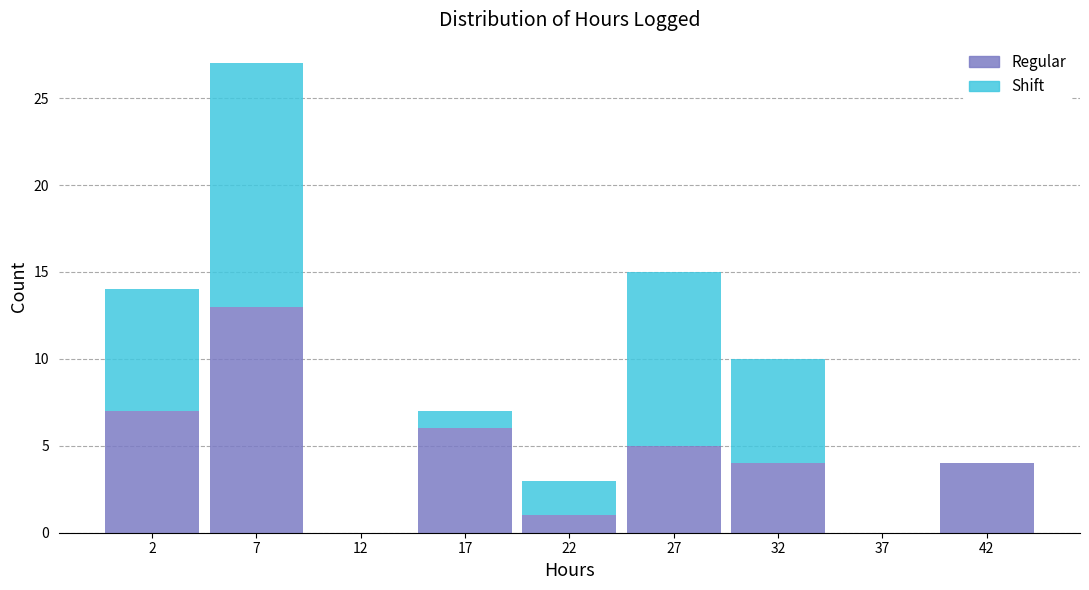

Reading left to right, list the values for the Regular series.

2=7	7=13	12=0	17=6	22=1	27=5	32=4	37=0	42=4